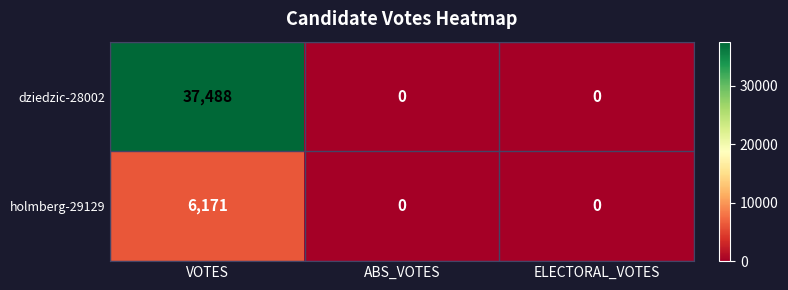

How many dziedzic-28002 values are between 0 and 37488?

3